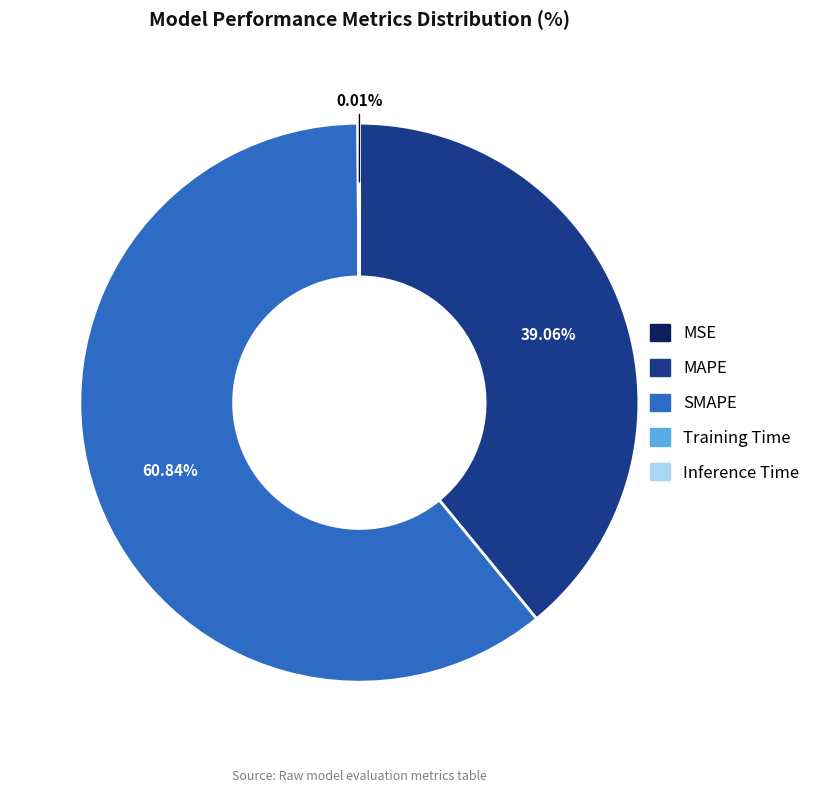

True or false: SMAPE accounts for 72% of the total.

False